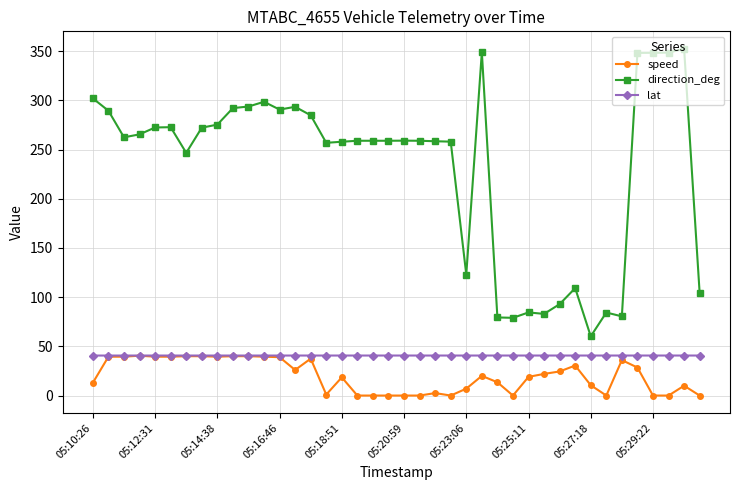

How many lat values are between 40 and 41?

40